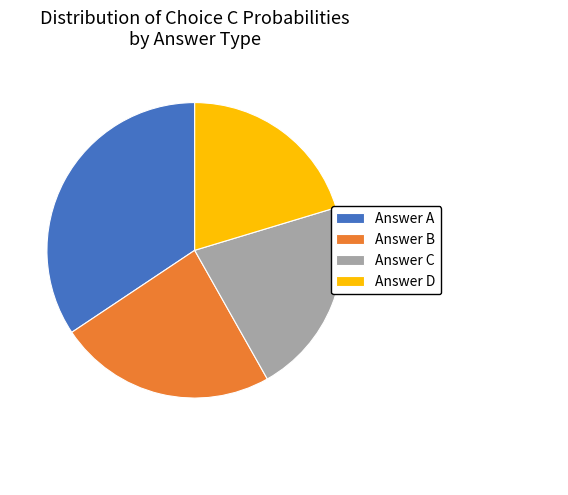

Between Answer B and Answer A, which is larger?

Answer A